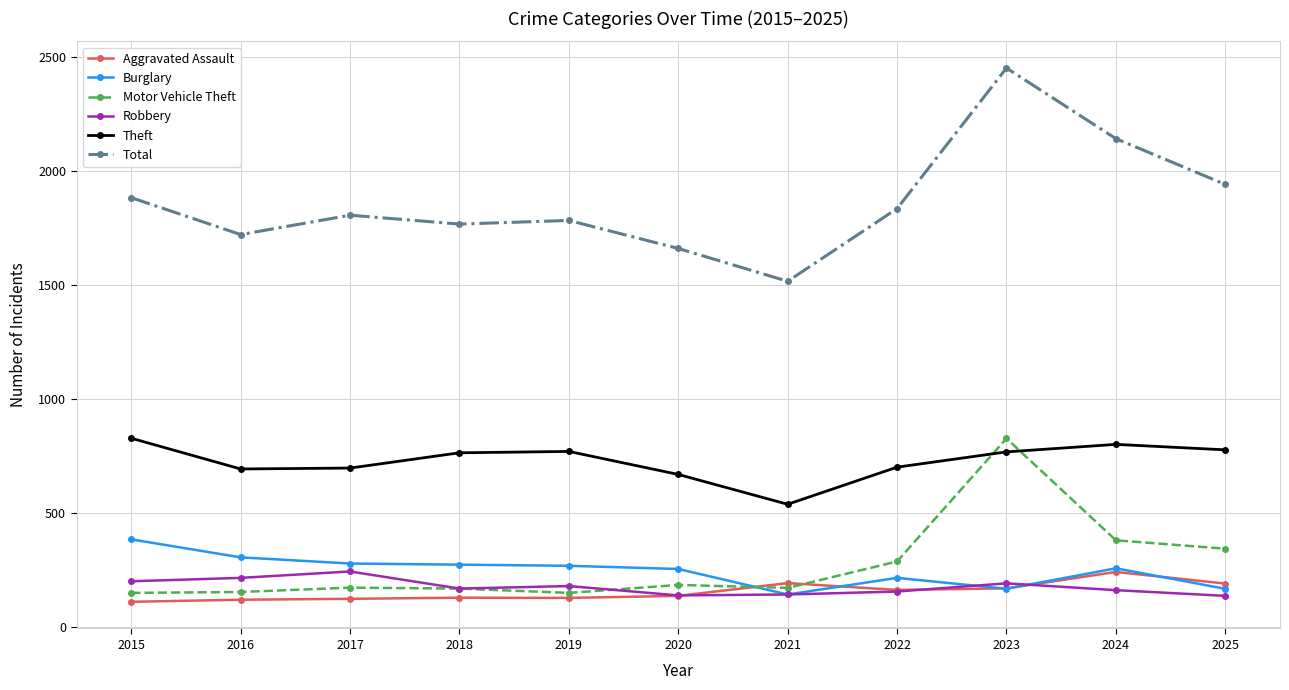

Which series has the largest total across all categories?

Total